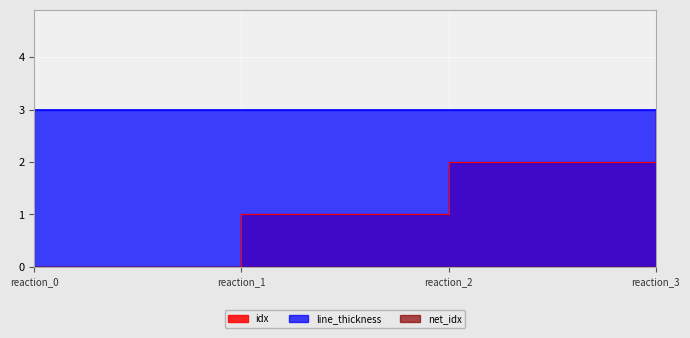

How many categories are shown in the chart?

4